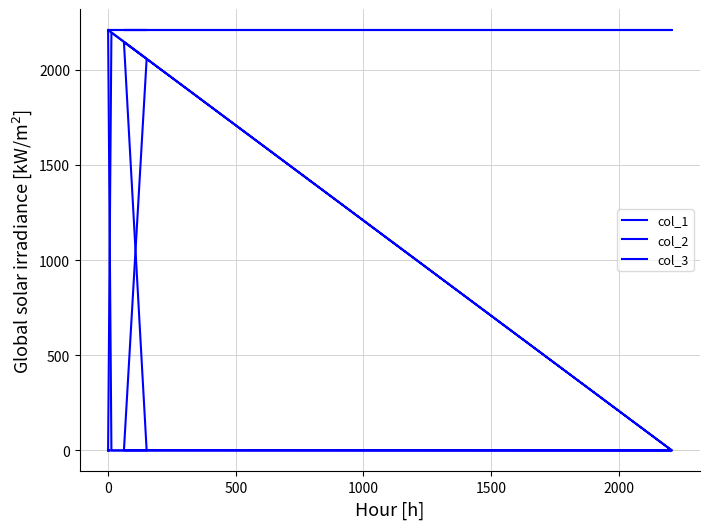

True or false: col_3 has a value of 755 at 0.

False